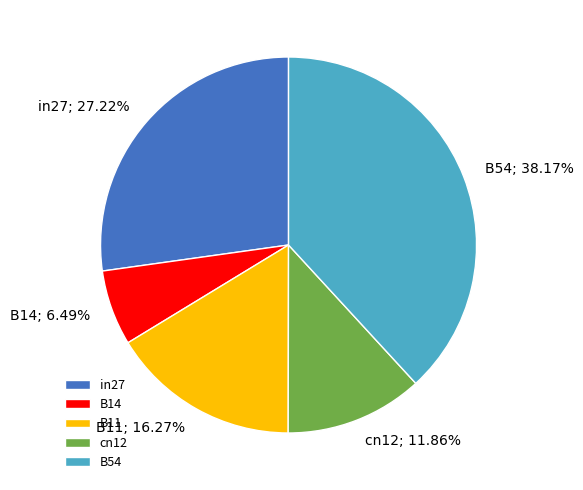

Which category has the biggest portion of the pie?

B54